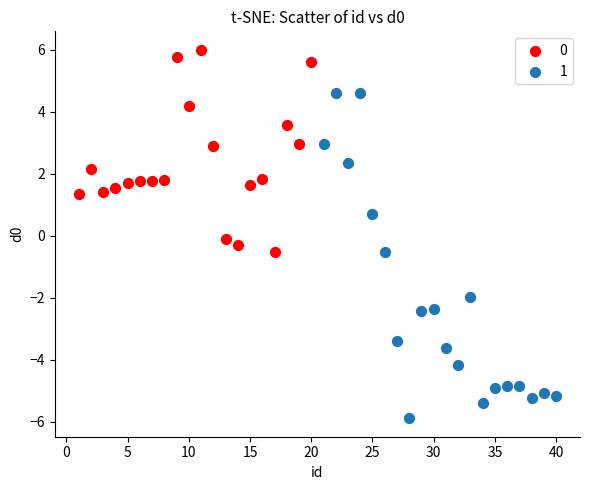

What are all the series names shown in the legend?

0, 1